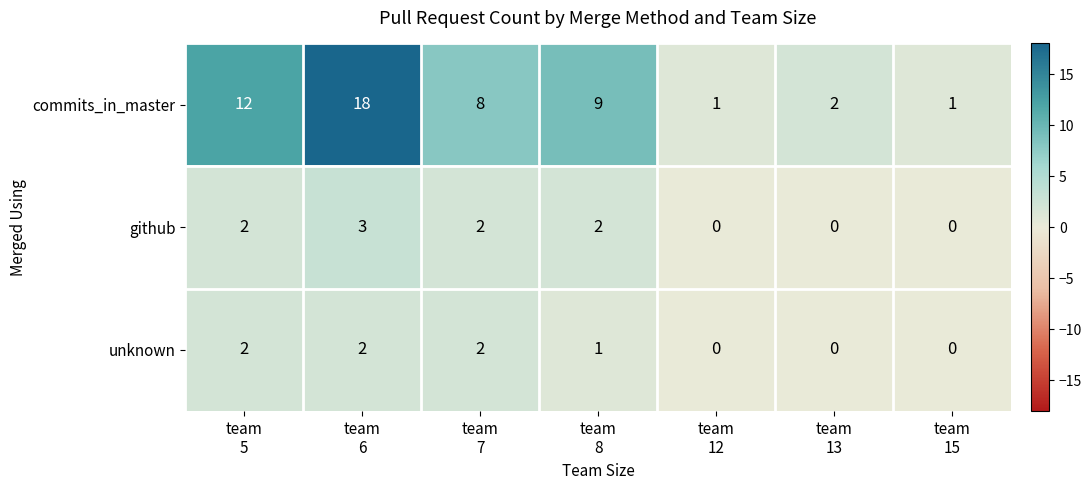

What is the average value of the commits_in_master series?

7